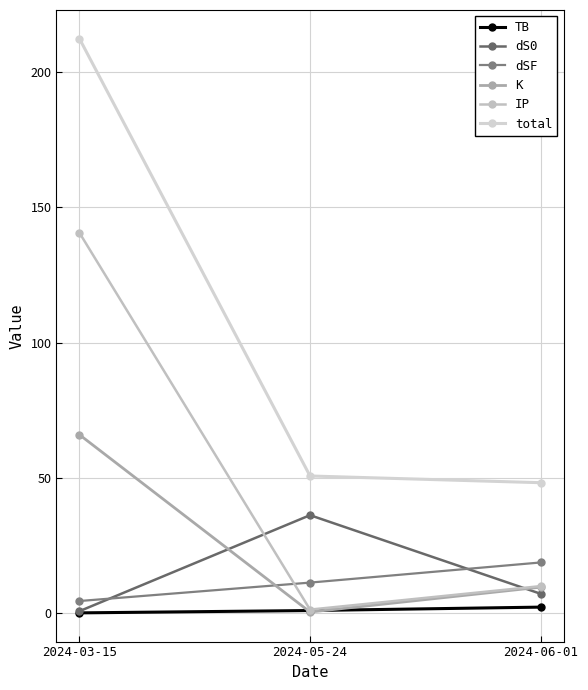

What is the difference between the TB values at 2024-06-01 and 2024-05-24?

1.3